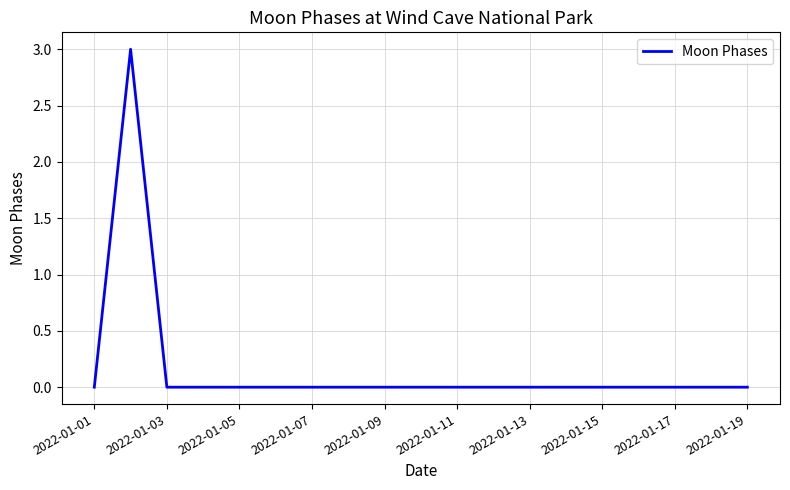

What is the greatest value displayed?

3